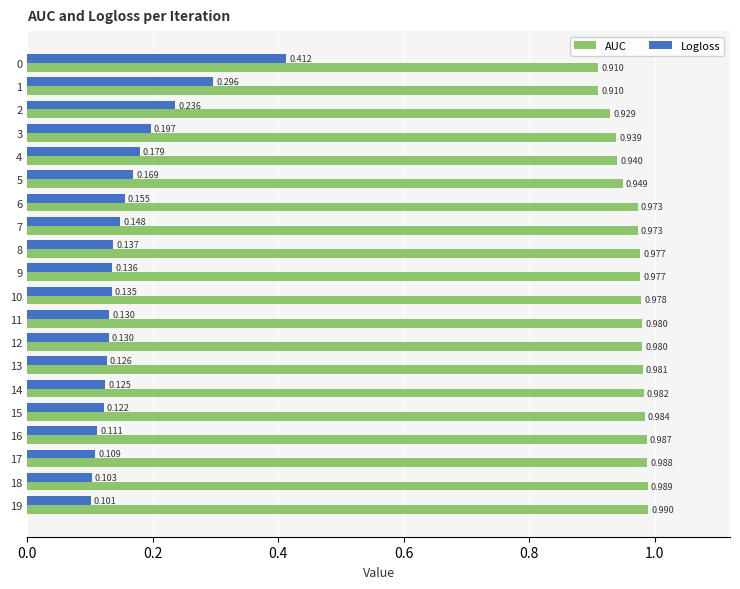

Rank the series at 1 from lowest to highest value.

Logloss, AUC